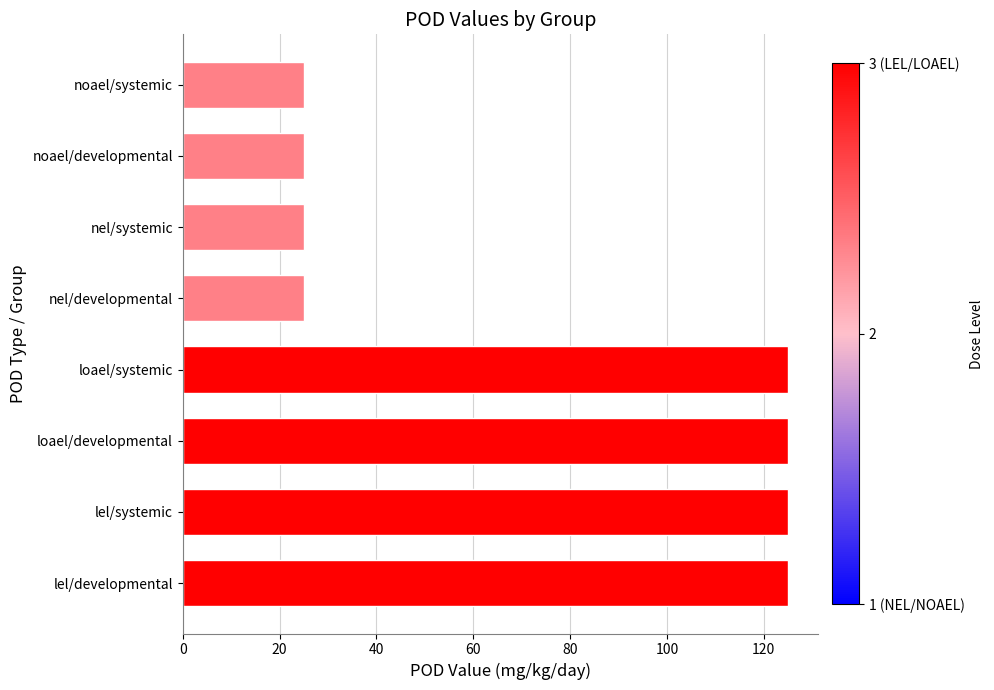

What is the smallest value displayed?

25